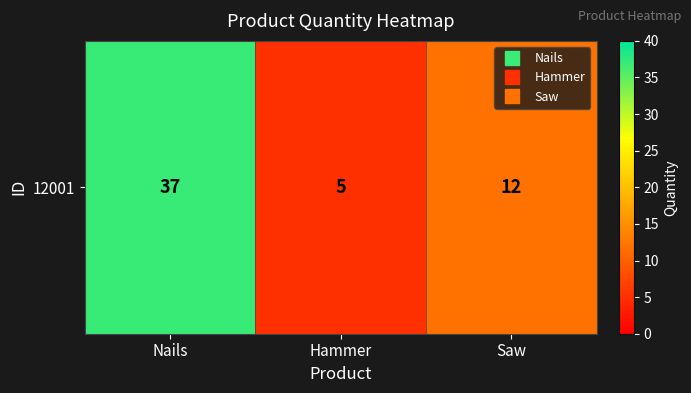

What is the ratio of the value at Nails to the value at Saw?

3.1